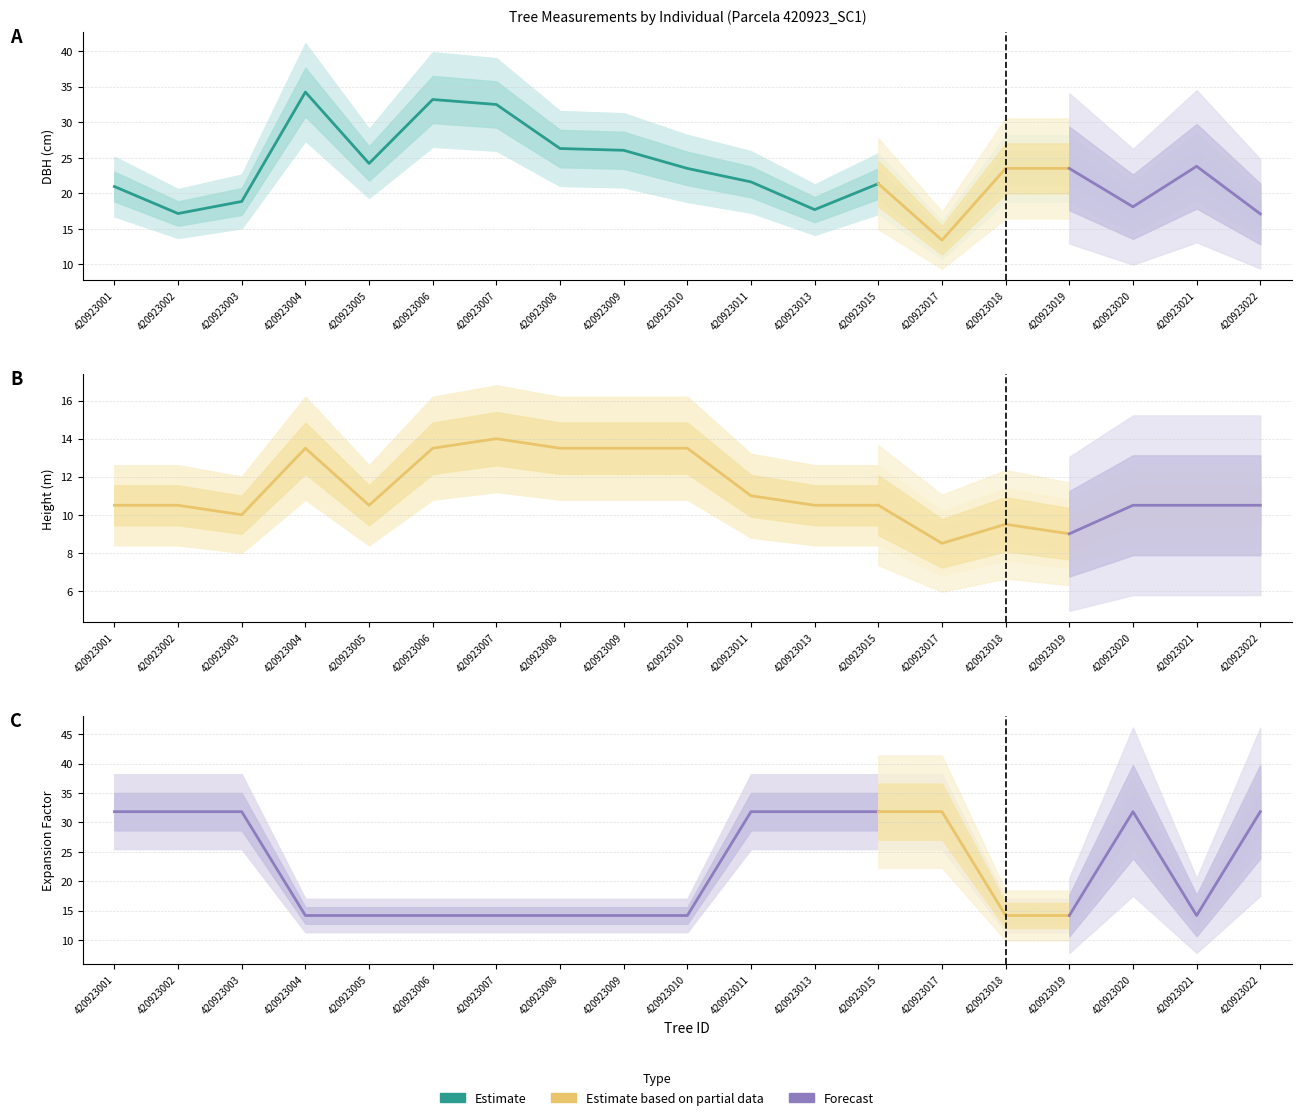

Rank the series at 420923009 from lowest to highest value.

h, factor_expansion, dbh